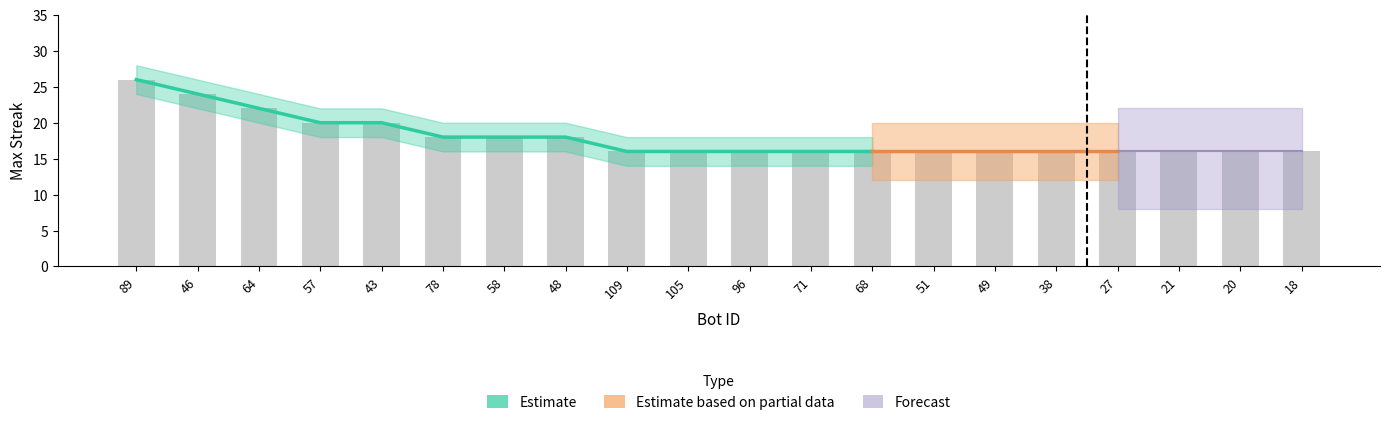

What is the label of the 17th bar from the right?

57